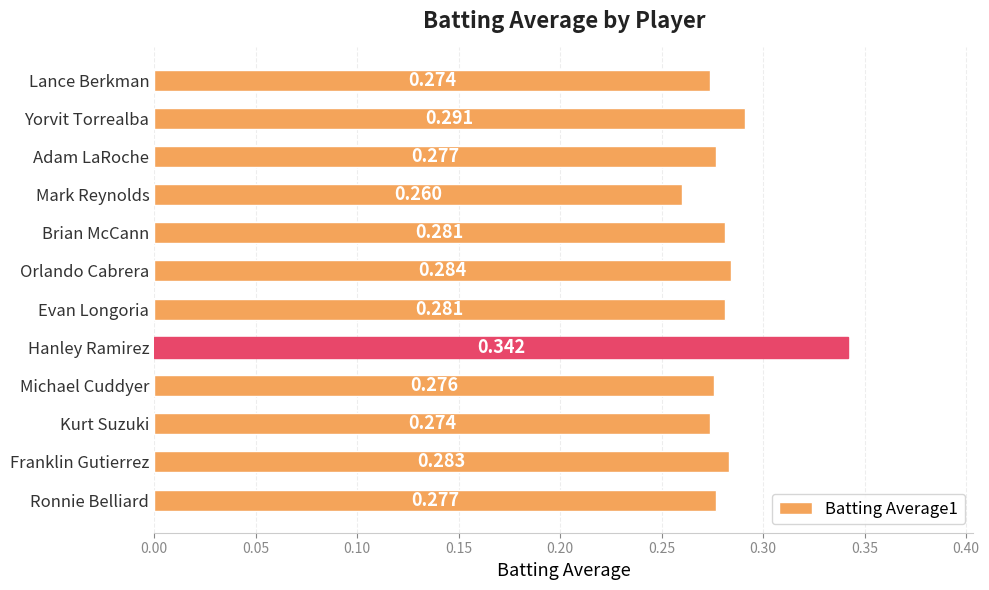

How many bars are there in total?

12